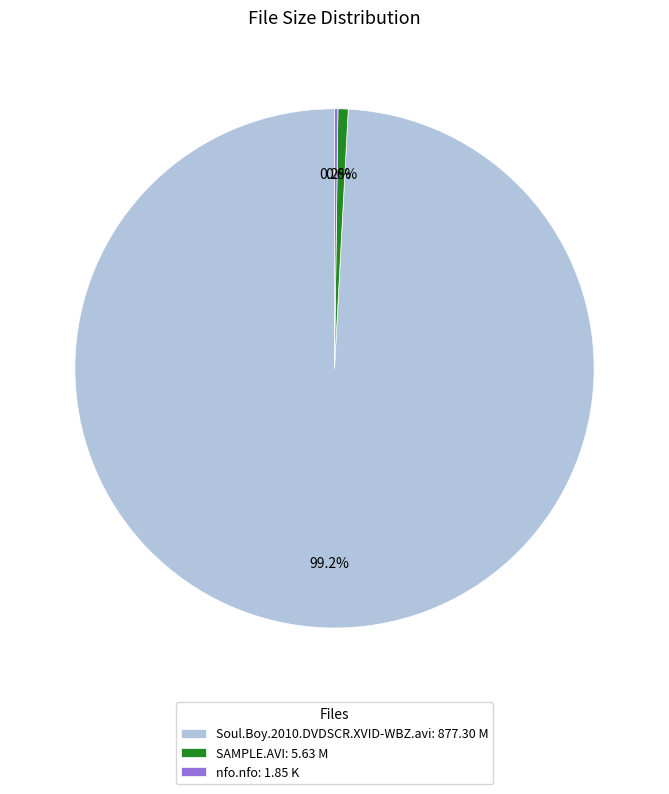

To the nearest percent, what portion does Soul.Boy.2010.DVDSCR.XVID-WBZ.avi represent?

99%